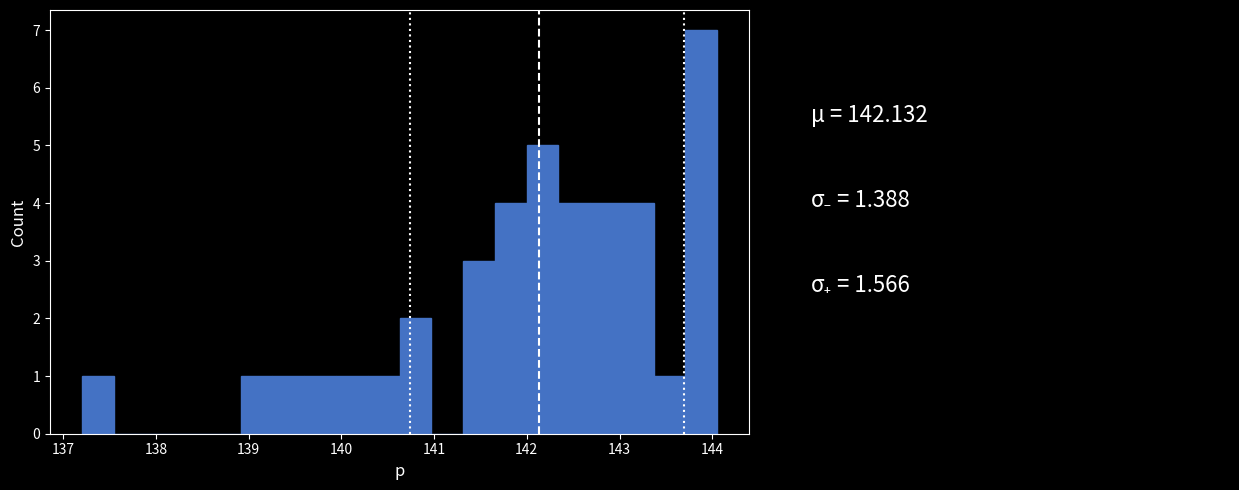

Read against the x-axis, roughly where is the centre of the tallest bar?

143.9